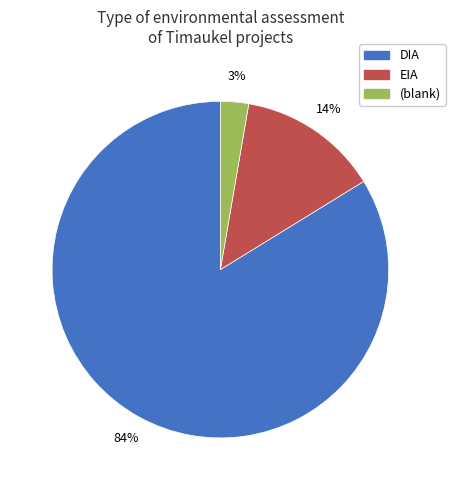

To the nearest percent, what portion does (blank) represent?

3%